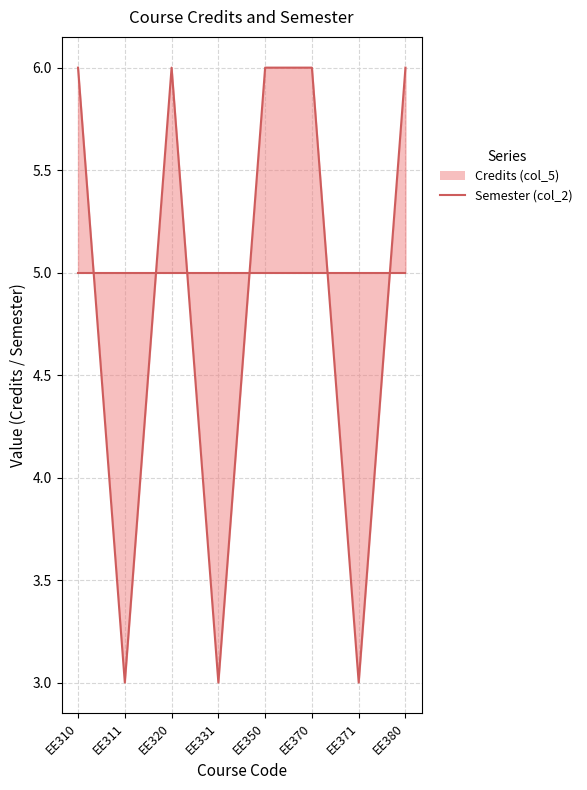

After their last crossing, which series has the higher values: Credits (col_5) line or Semester (col_2) line?

Credits (col_5) line